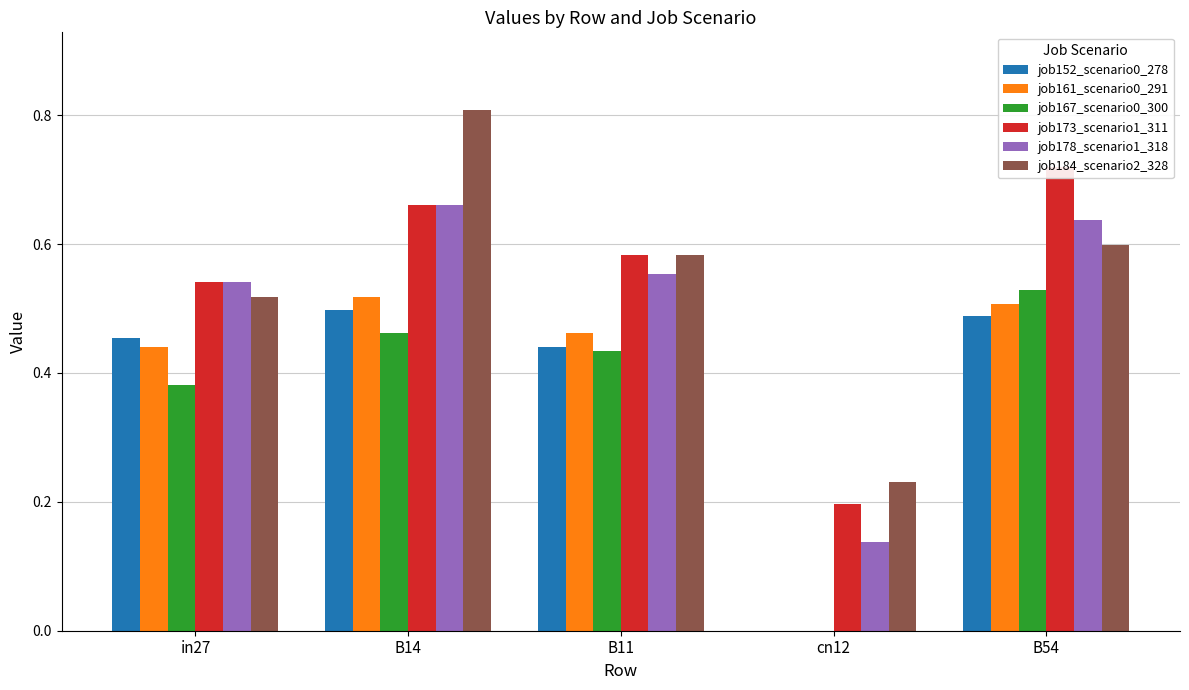

What is the greatest value displayed?

0.8